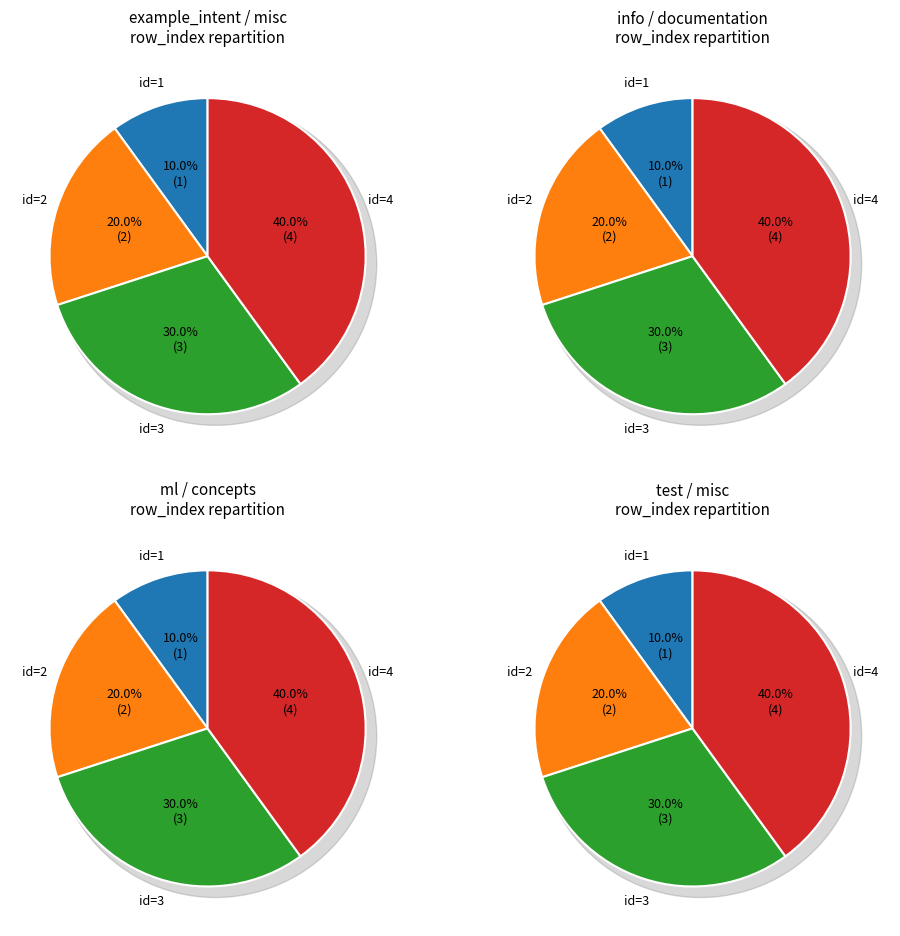

Which slice is the smallest?

id=1